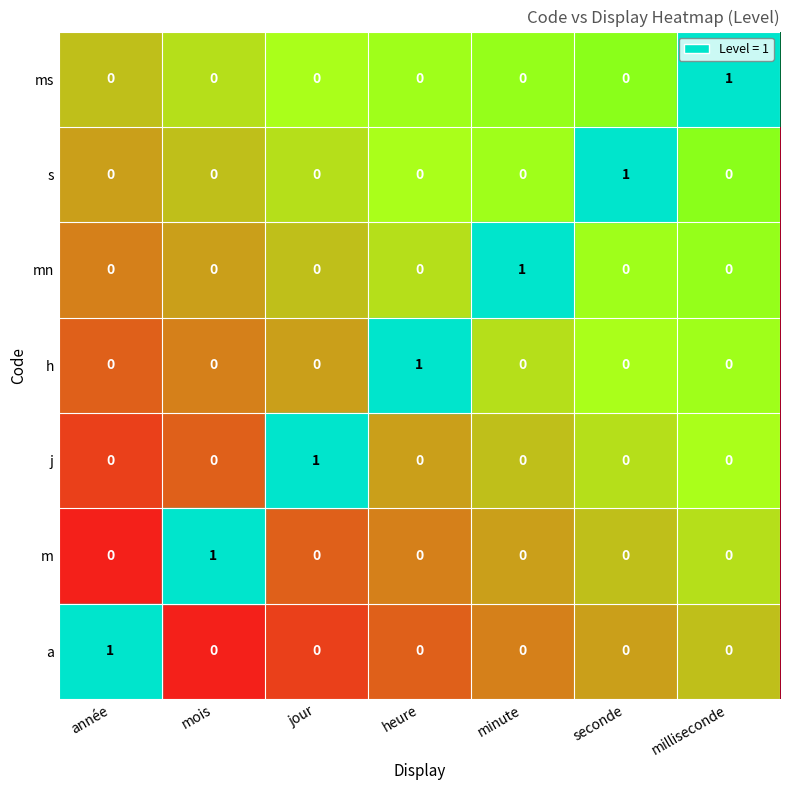

At how many categories does at least one series exceed 0?

7